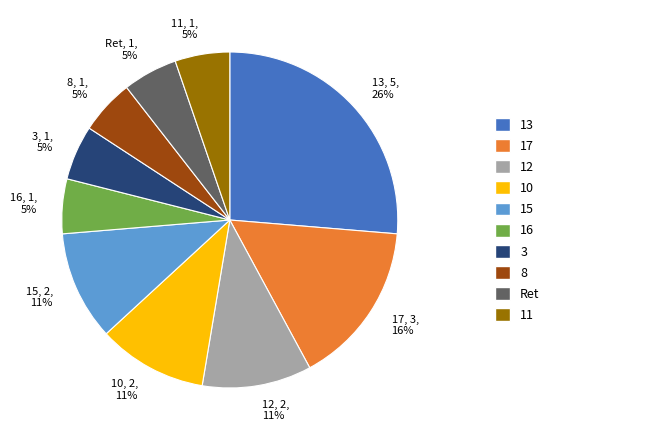

Combined, do 3 and 8 account for over 50%?

No